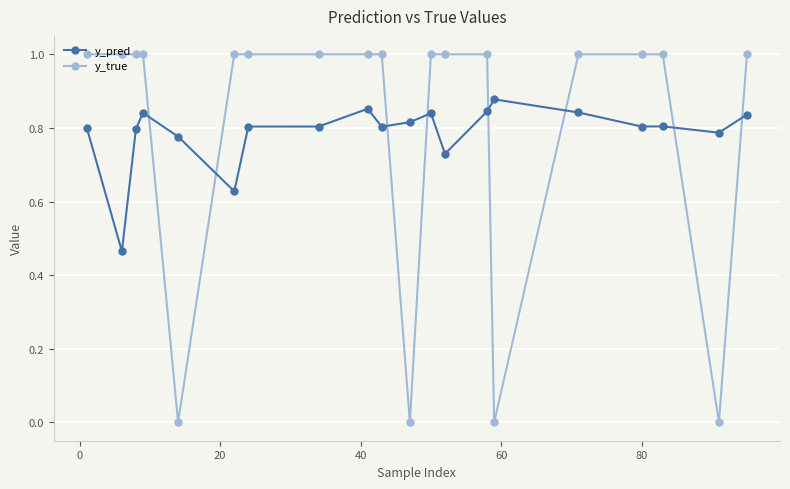

Which series has the widest spread of values?

y_true